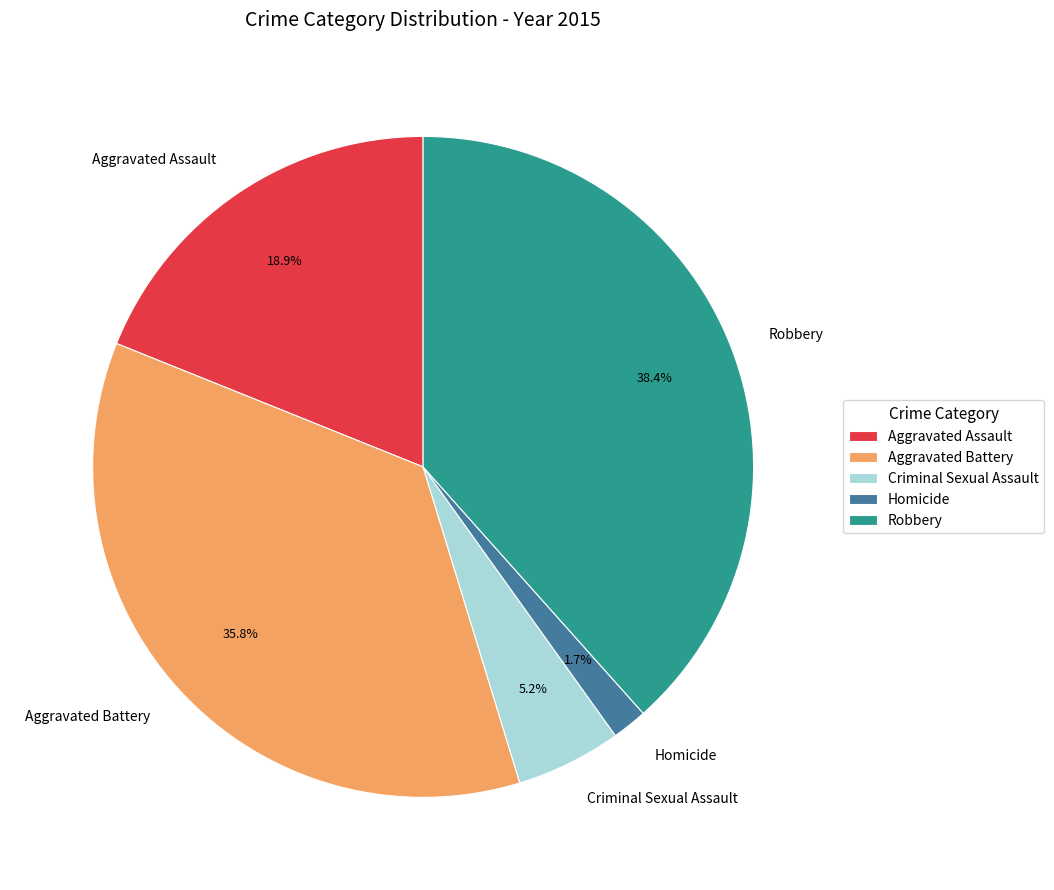

Is there any slice that represents more than half of the pie?

No